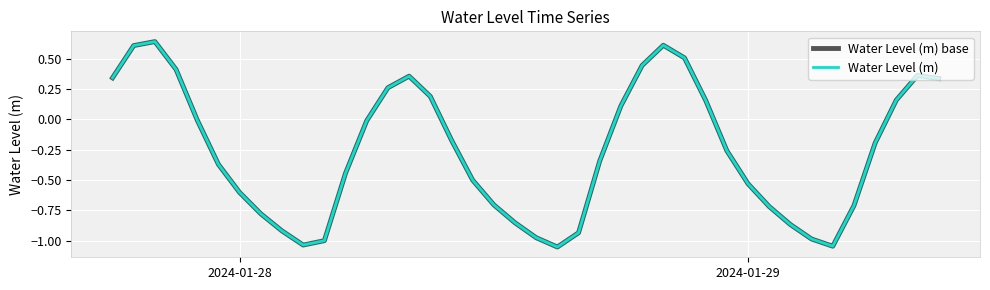

True or false: Water Level (m) base and Water Level (m) cross at least once.

False